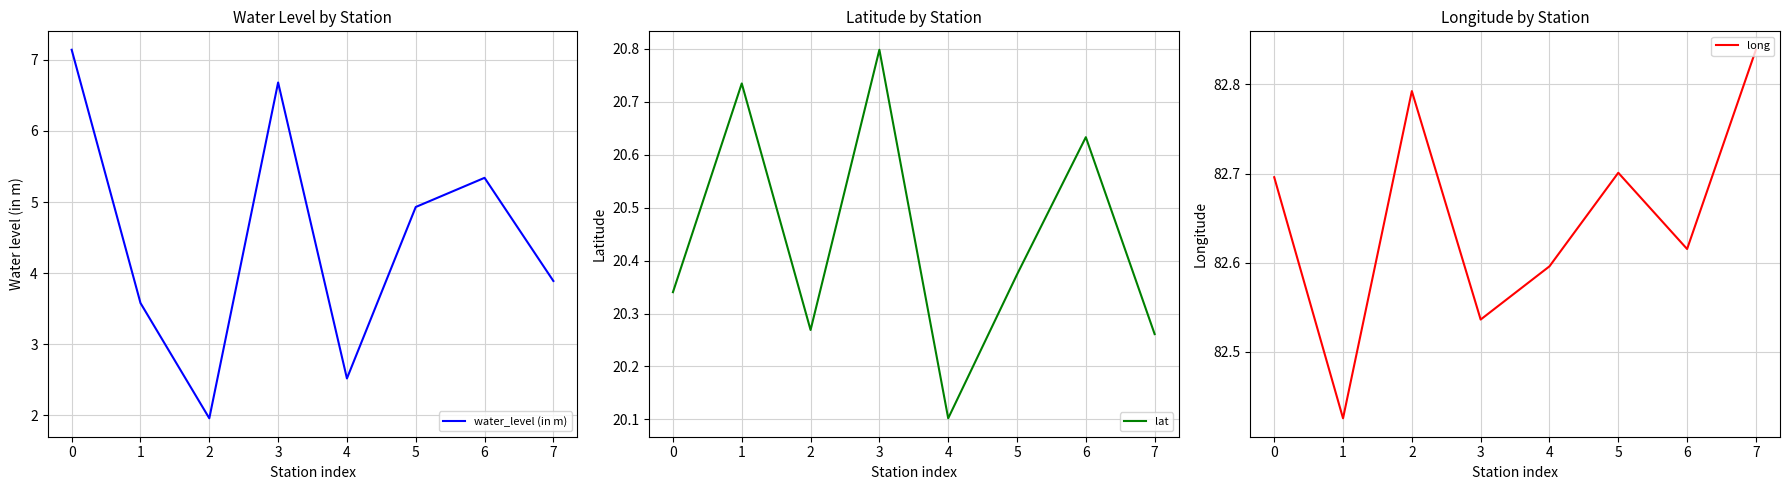

What is the spread (max minus min) of values at 4?

80.1